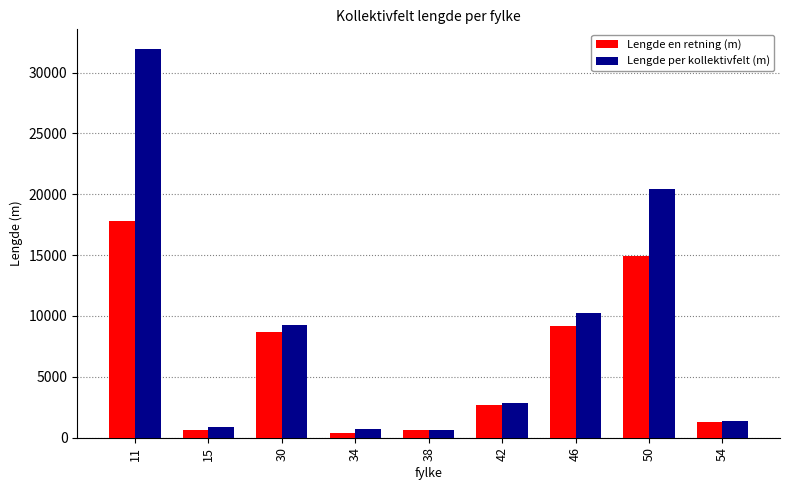

Which series has the largest total across all categories?

Lengde per kollektivfelt (m)